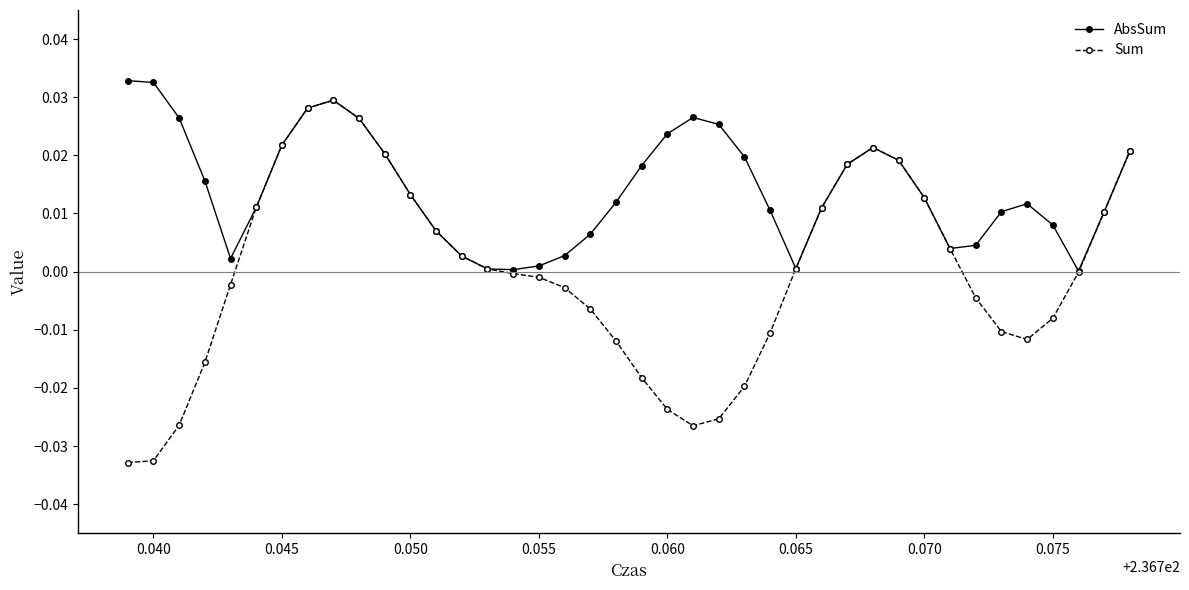

List the series in order of their overall mean, lowest first.

Sum, AbsSum